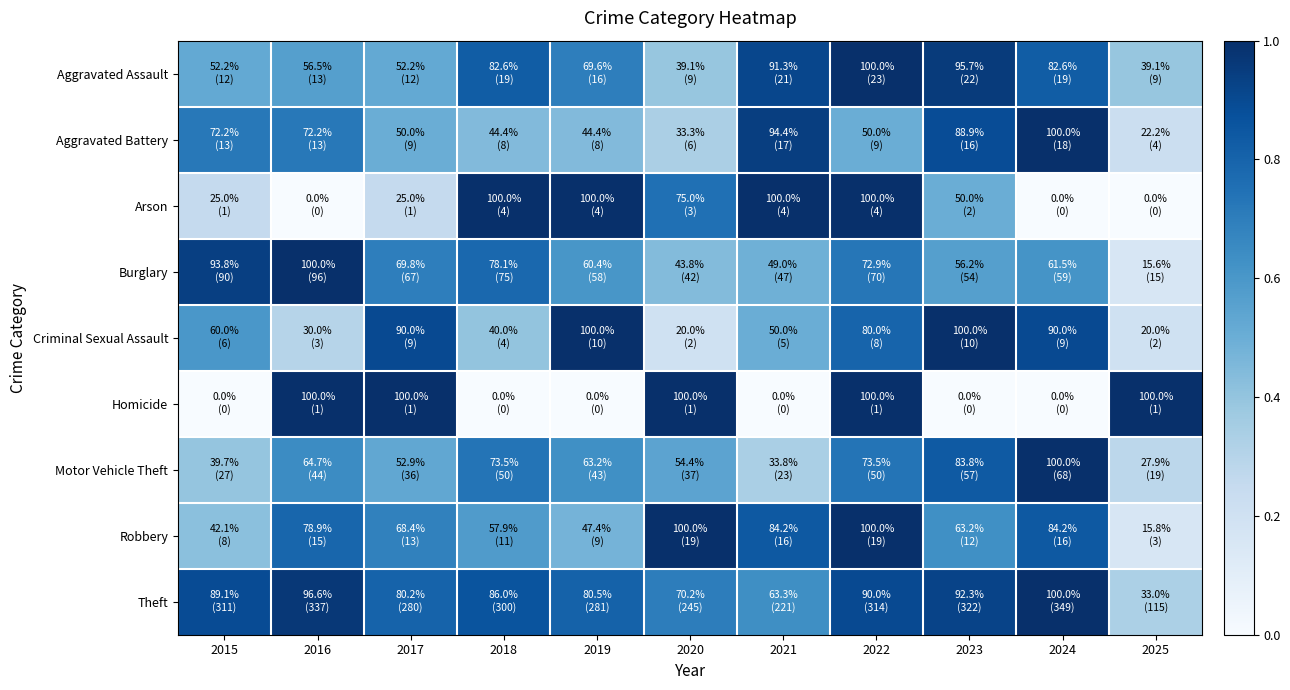

Which series changed the most between 2021 and 2022?

Homicide